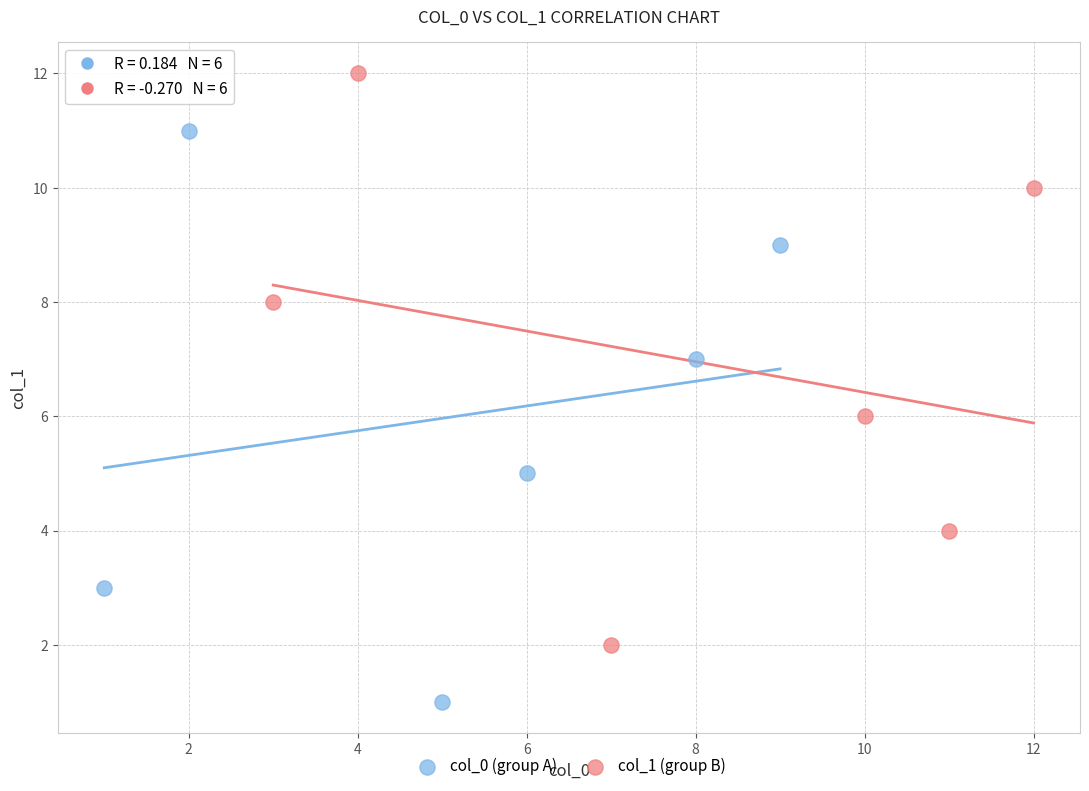

Which series reaches the minimum Y coordinate?

col_0 (group A)